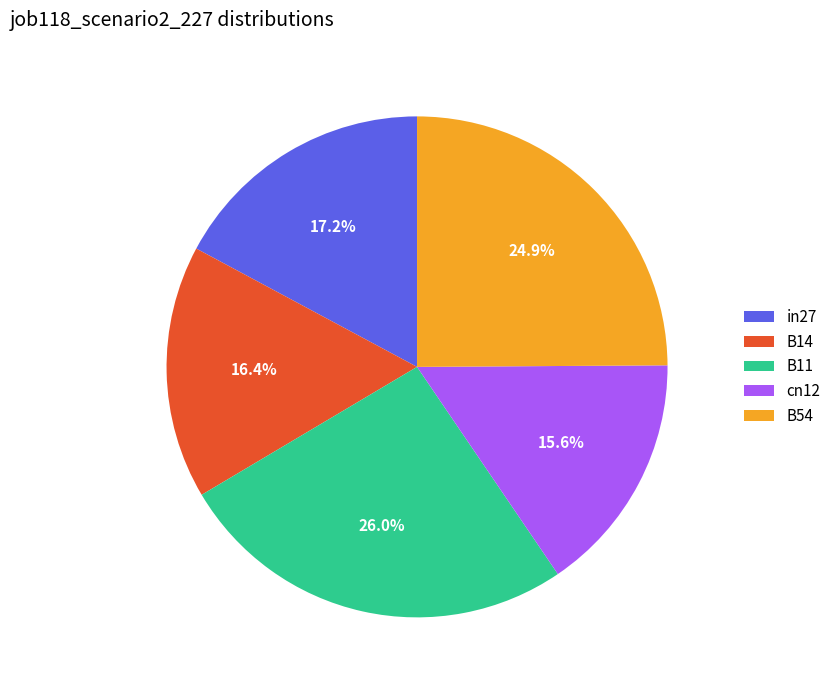

Is there a majority slice in this chart?

No